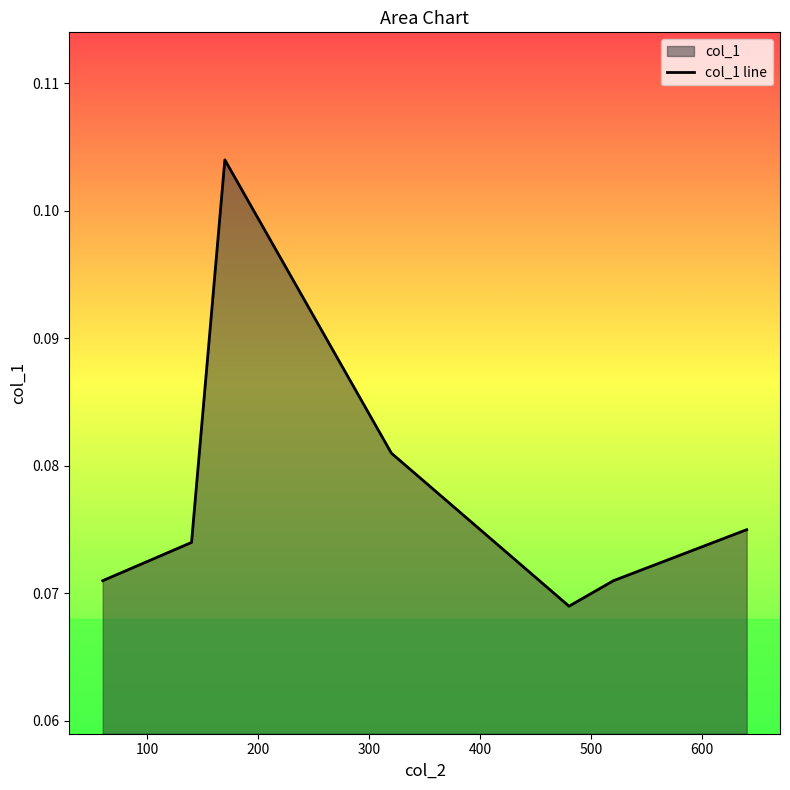

Count the values in the range 0 to 1.

7